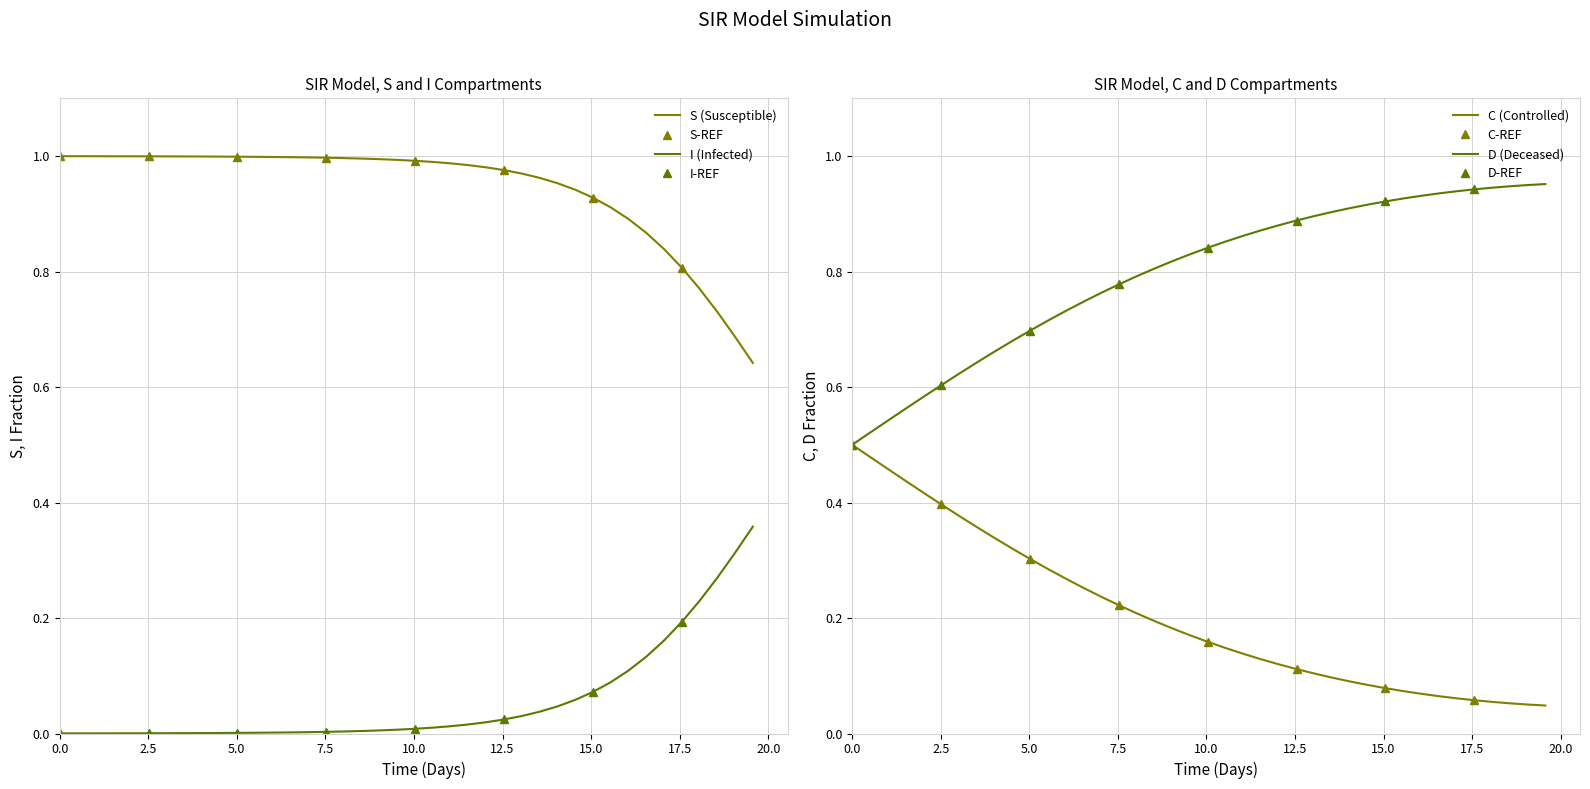

What is the value of the C point at the 31st from the left?

0.1